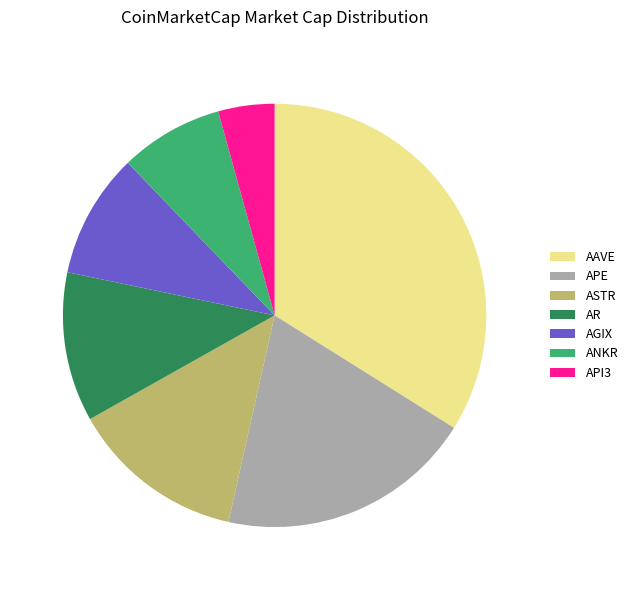

How many segments does this pie chart have?

7